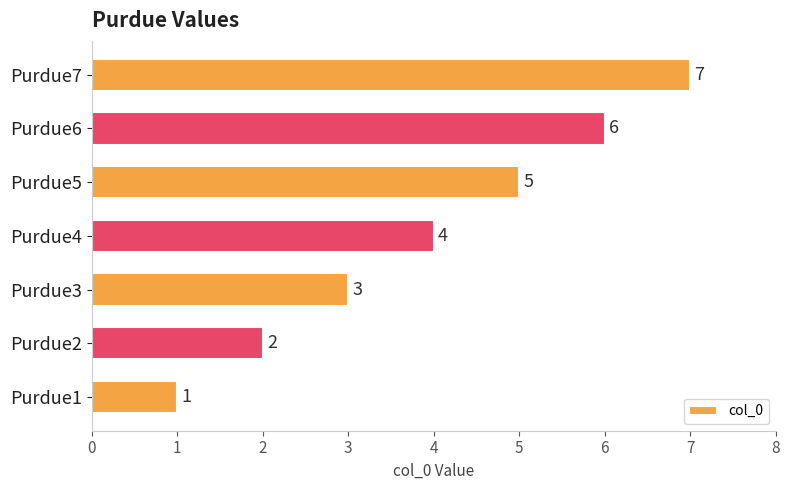

Is it true that the value at Purdue4 is 3?

False